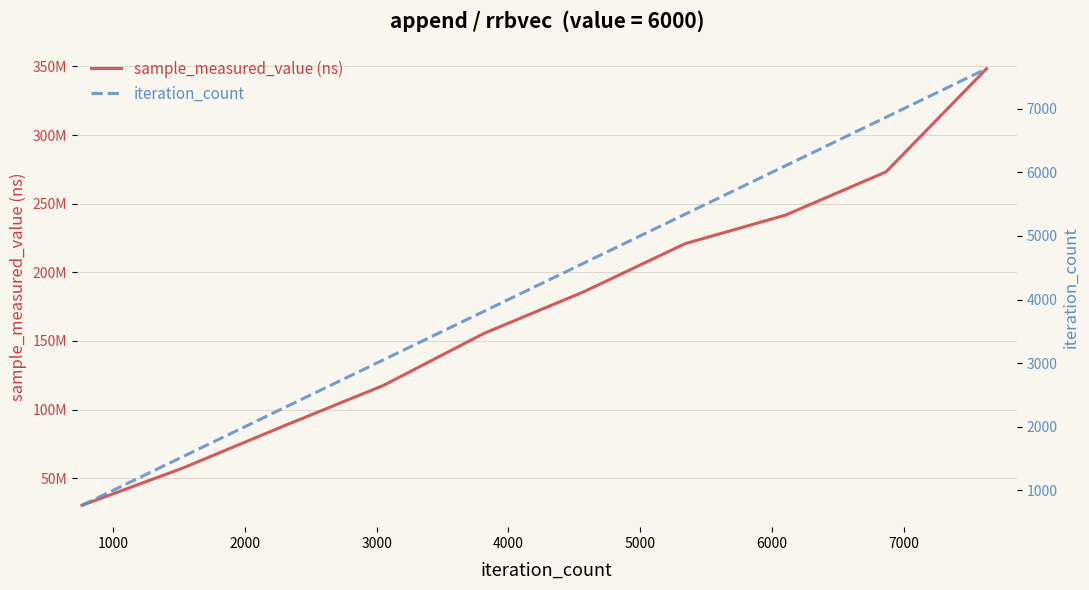

What is the sum of all iteration_count values?

41965